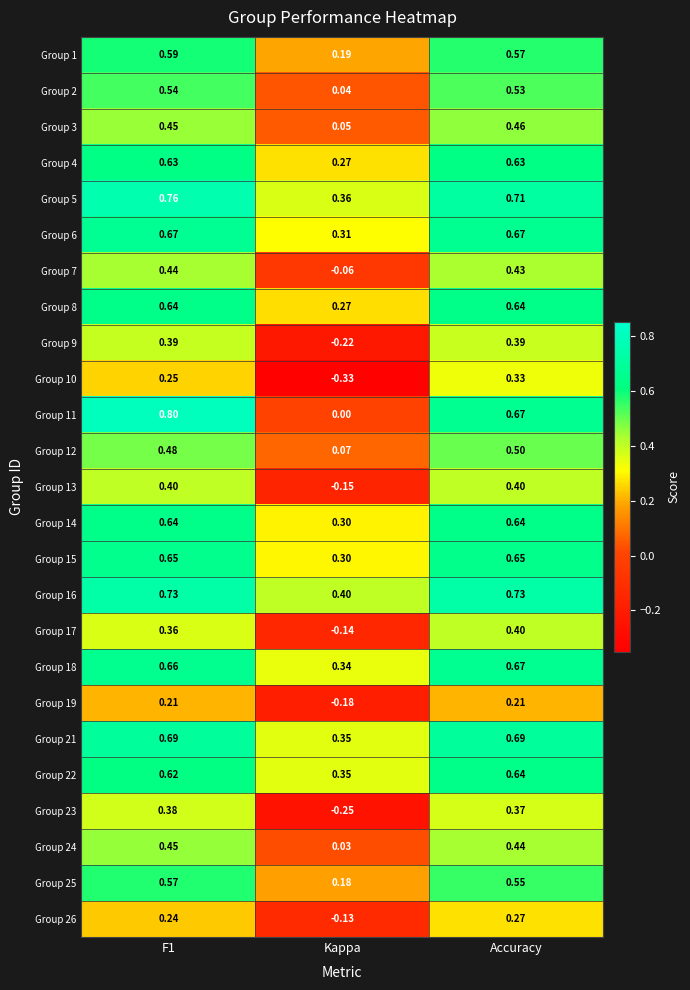

Is the value of Group 5 at F1 greater than the value of Group 13 at Kappa?

Yes